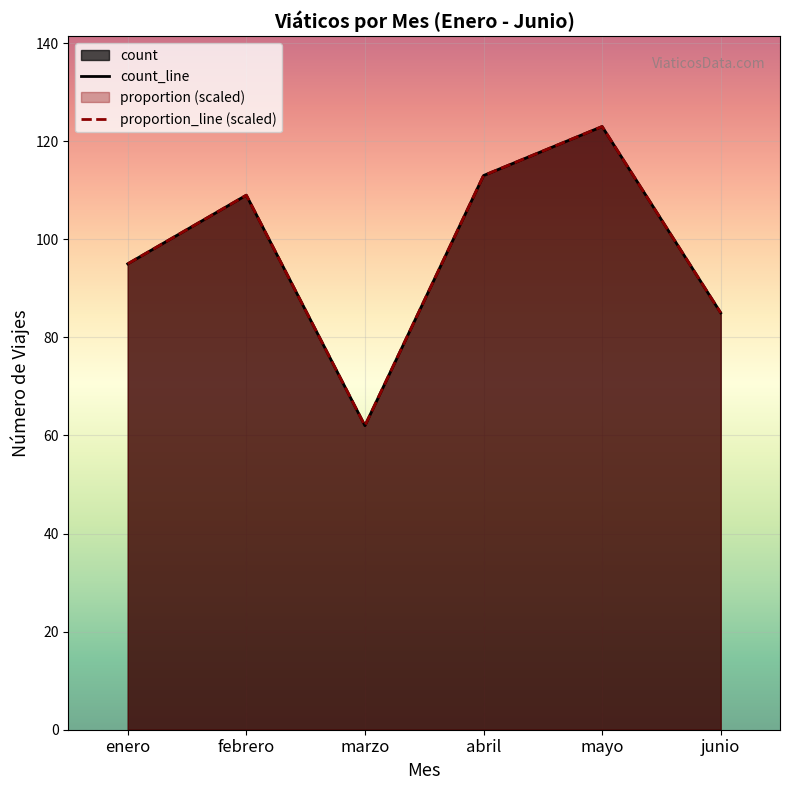

What position from the left is marzo?

3